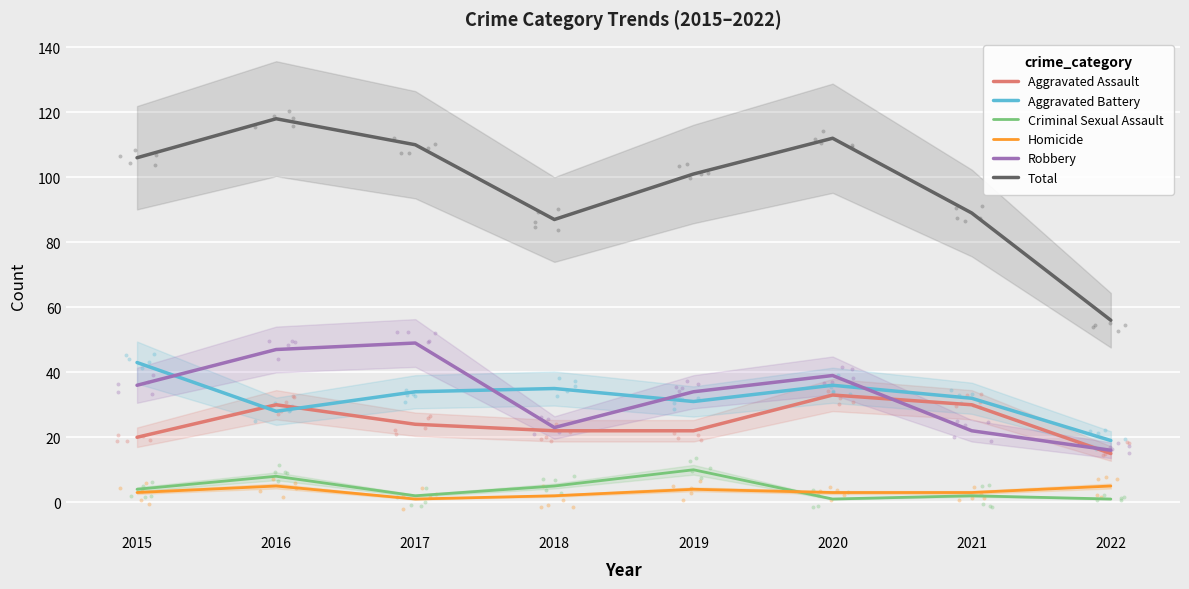

What is the total value across all series at 2016?

236